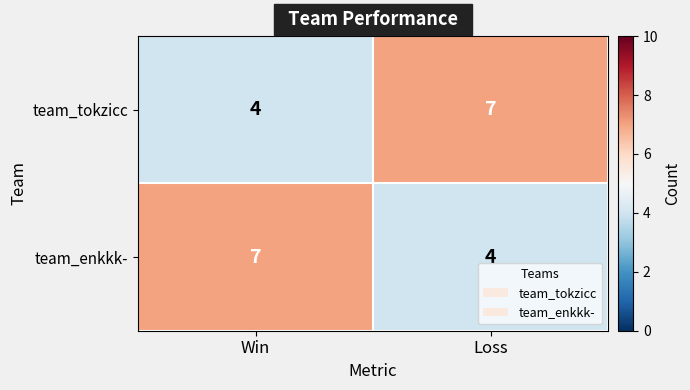

What is the average value of the team_enkkk- series?

6